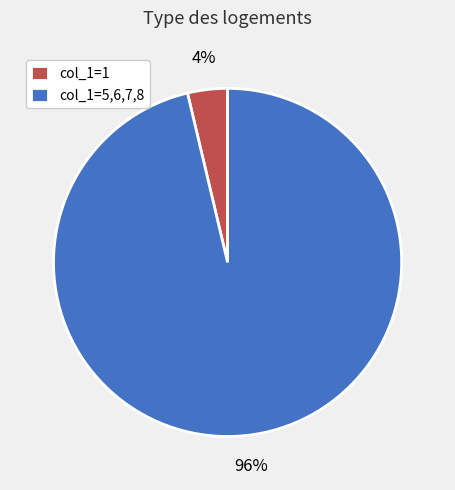

To the nearest percent, what is the average slice percentage?

50%